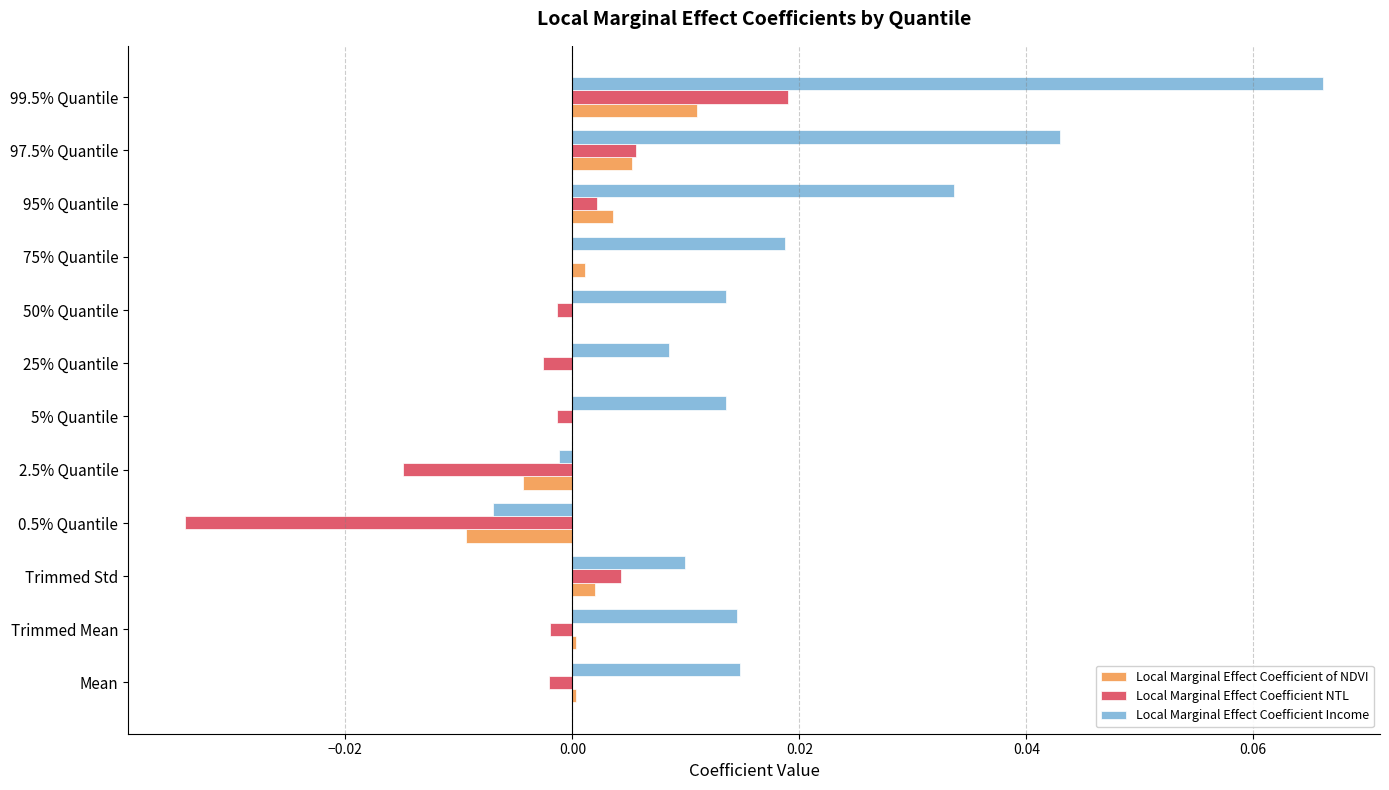

Which series has the largest total across all categories?

Local Marginal Effect Coefficient Income